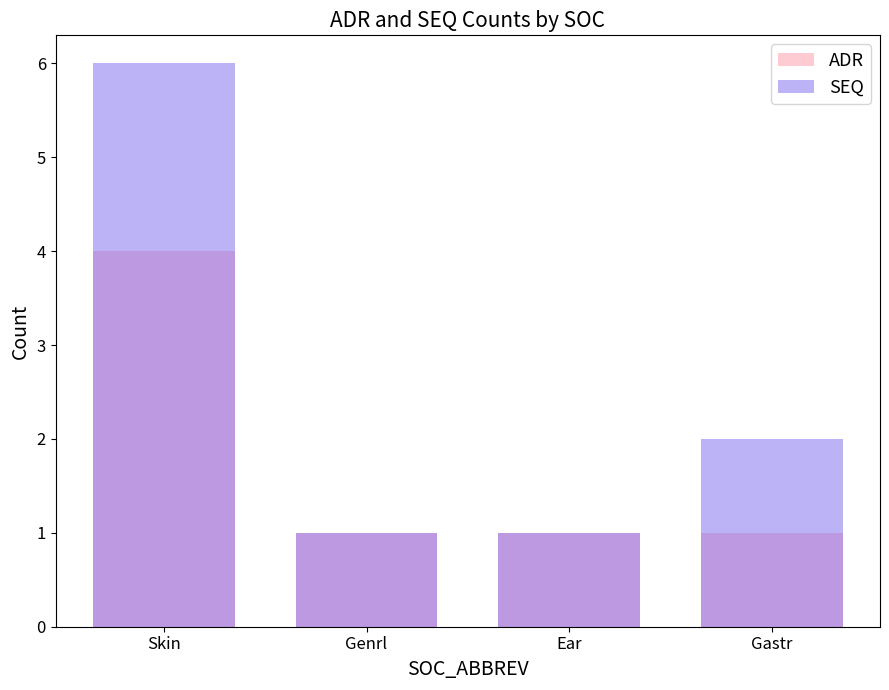

Reading right to left, transcribe all the data shown in this chart.

ADR: 1	1	1	4
SEQ: 2	1	1	6